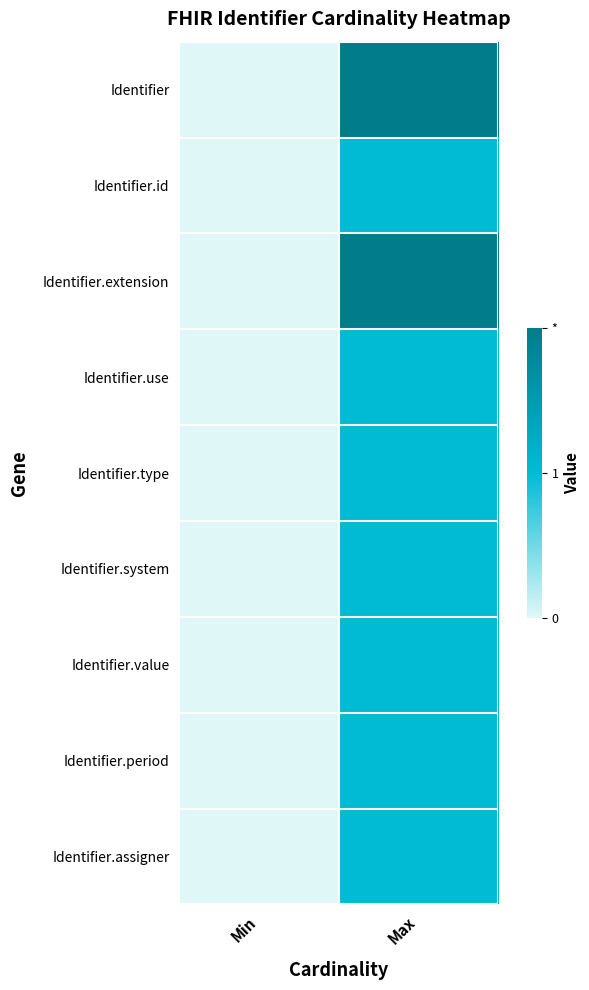

Rank the series at Max from lowest to highest value.

Identifier.id, Identifier.use, Identifier.type, Identifier.system, Identifier.value, Identifier.period, Identifier.assigner, Identifier, Identifier.extension